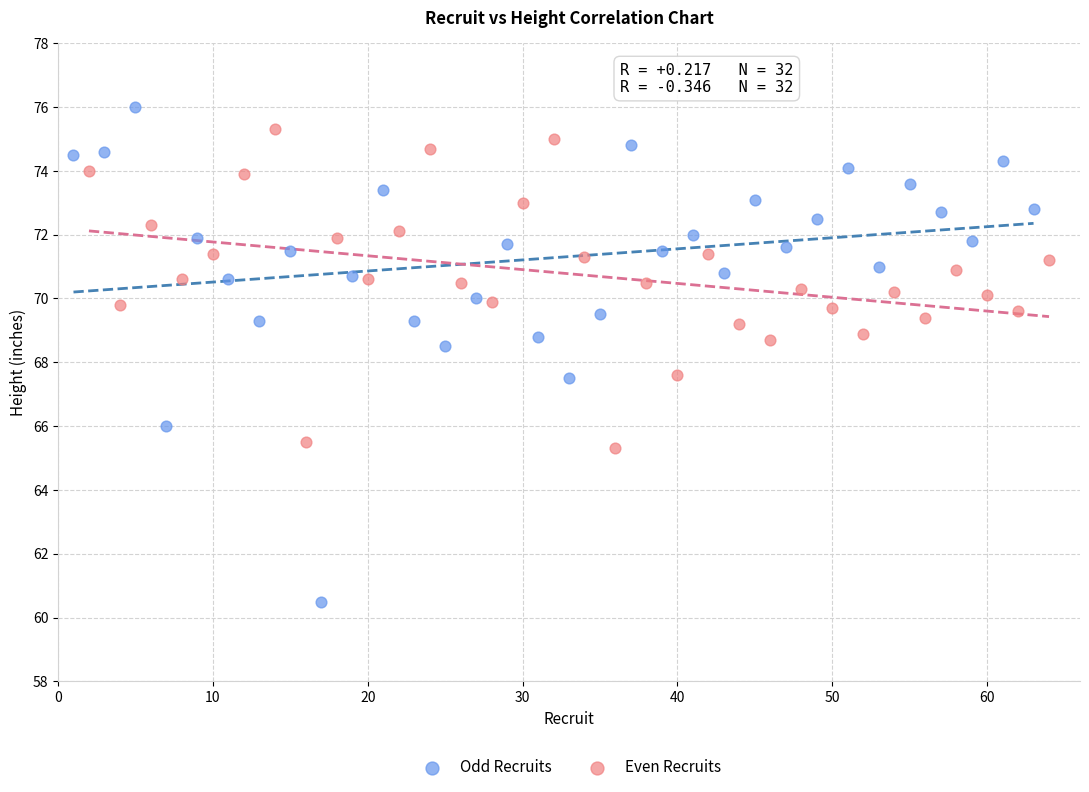

Which series contains the lowest Y value?

Odd Recruits